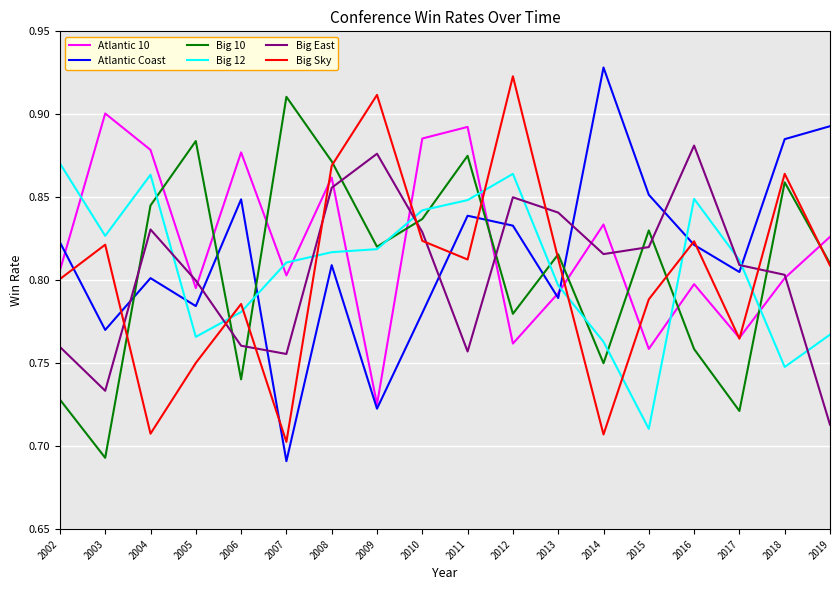

Which series has the largest total across all categories?

Atlantic 10